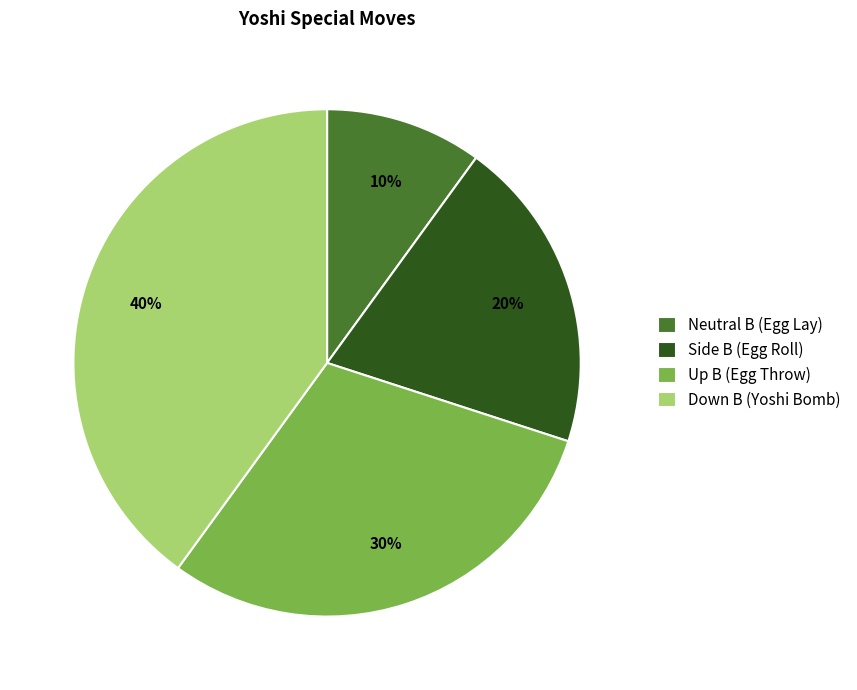

What is the ratio of the value at Side B (Egg Roll) to the value at Up B (Egg Throw)?

0.7